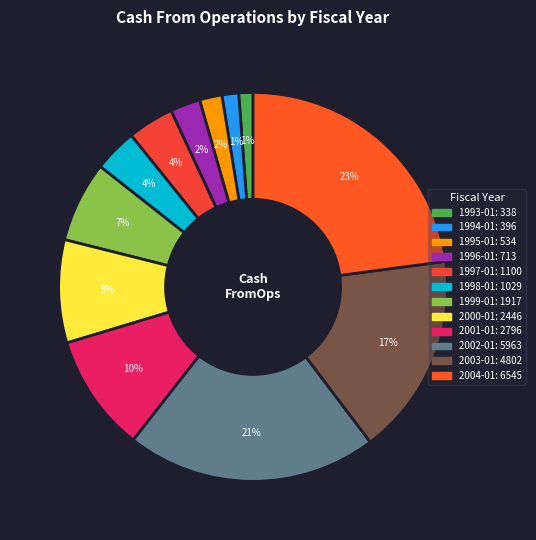

What is the total percentage of 2002-01 and 2000-01?

29.4%